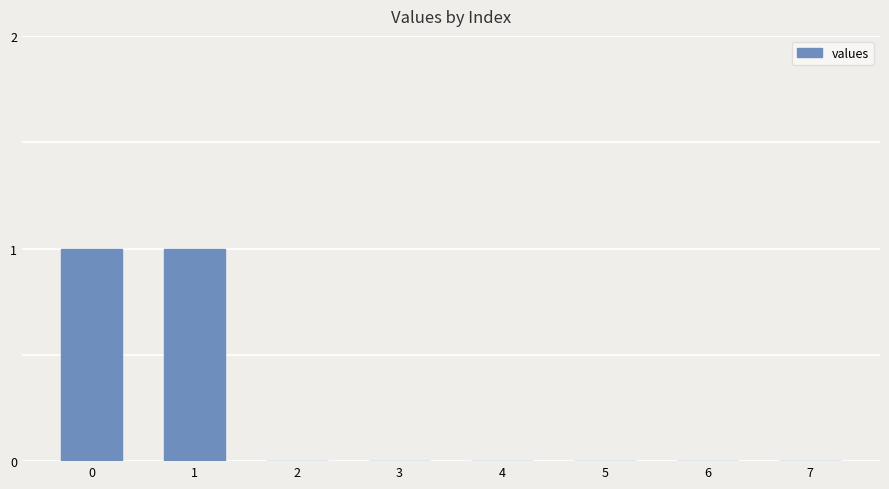

Is it true that the value at 5 is 0?

True